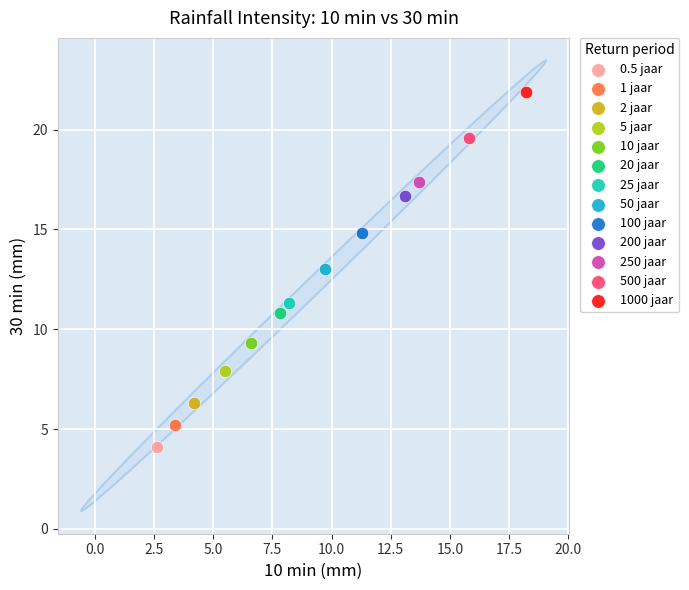

What are all the series names shown in the legend?

0.5 jaar, 1 jaar, 2 jaar, 5 jaar, 10 jaar, 20 jaar, 25 jaar, 50 jaar, 100 jaar, 200 jaar, 250 jaar, 500 jaar, 1000 jaar